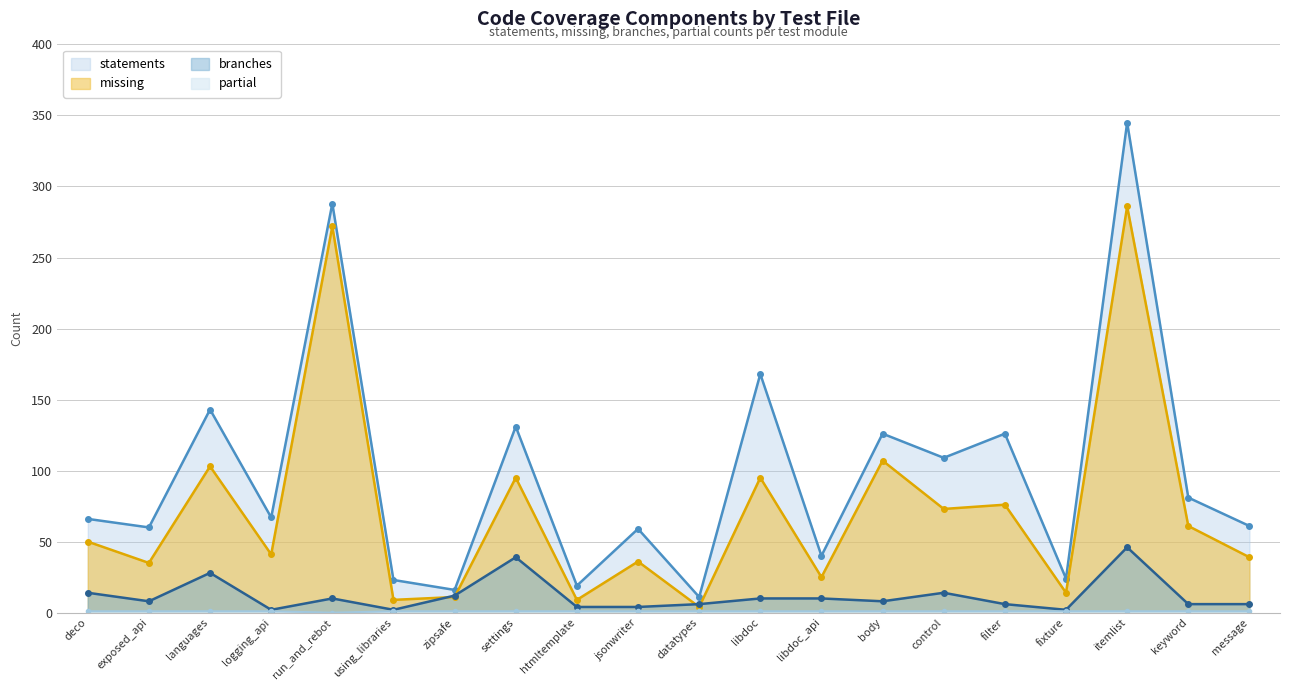

What position from the right is settings?

13